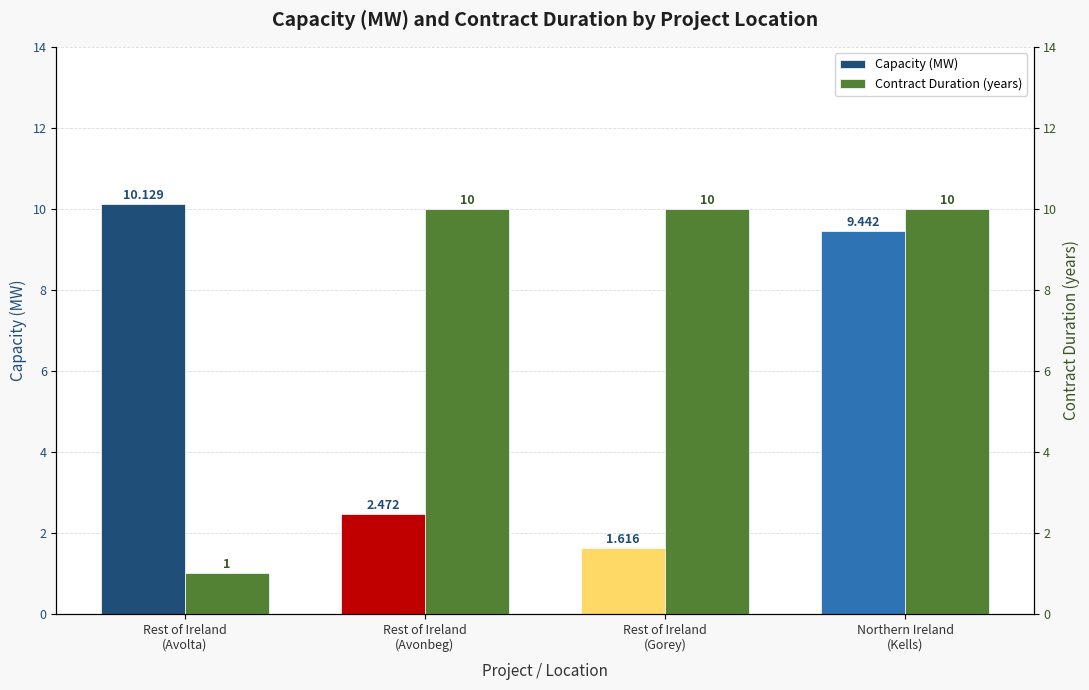

What is the sum of the Contract Duration (years) values at Northern Ireland
(Kells) and Rest of Ireland
(Avolta)?

11.0